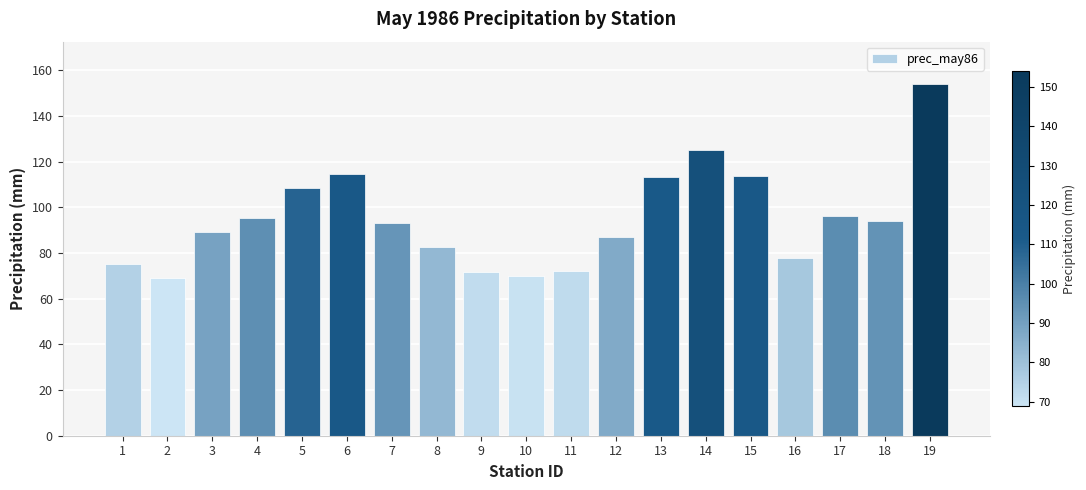

Which category has the highest value across all series?

19